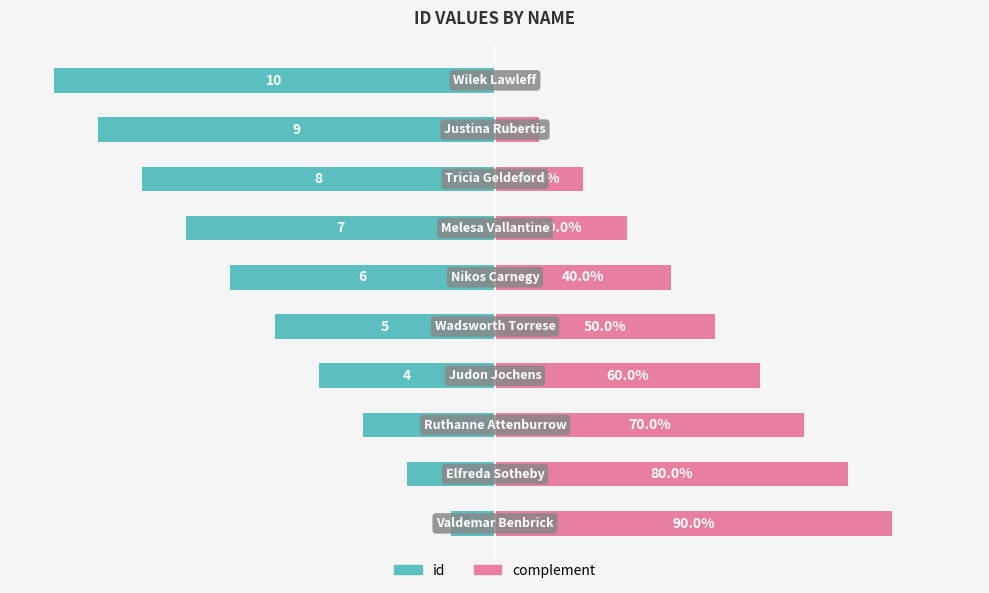

True or false: complement has a value of 11 at 7.

False